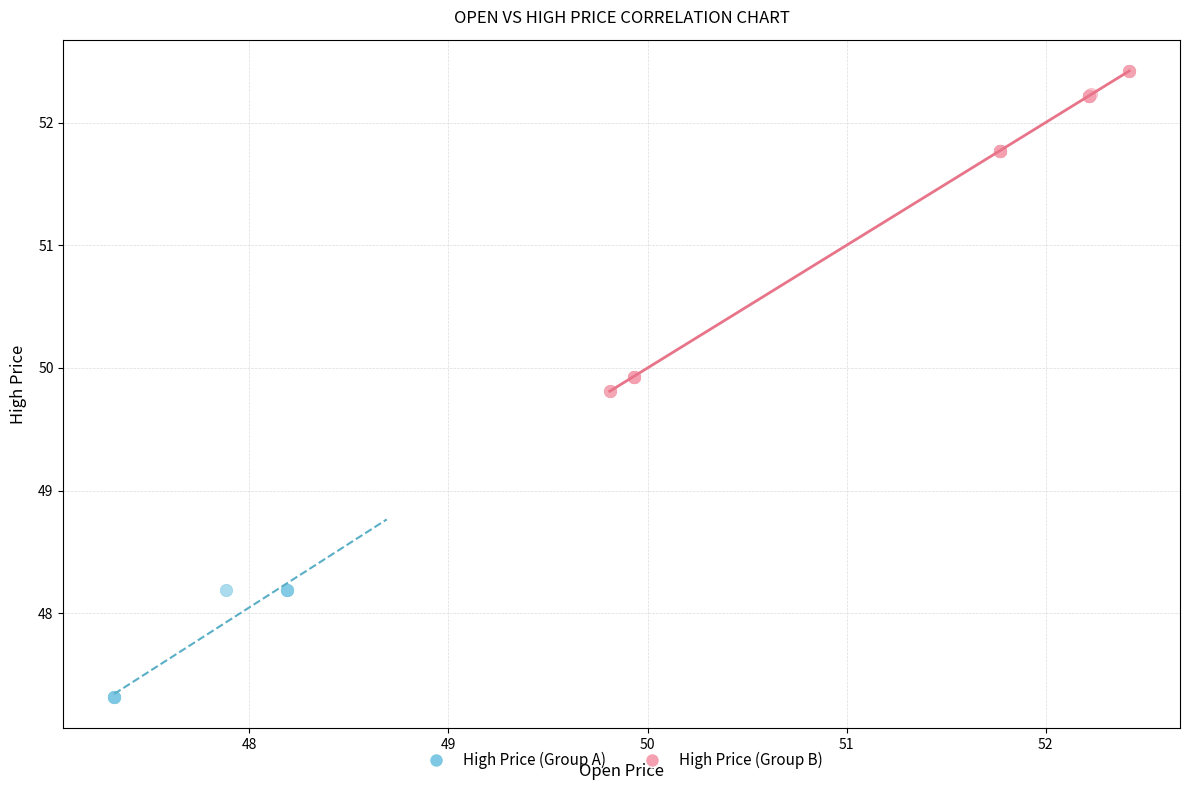

Which series contains the lowest Y value?

High Price (Group A)